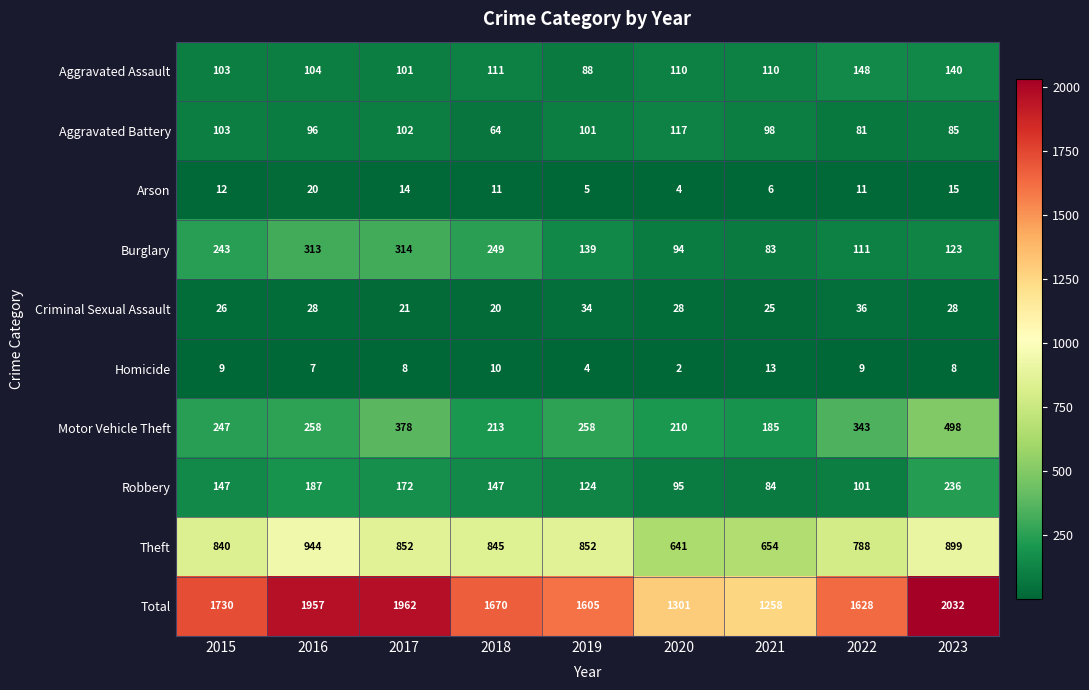

List the labels in order of Burglary value, smallest first.

2021, 2020, 2022, 2023, 2019, 2015, 2018, 2016, 2017